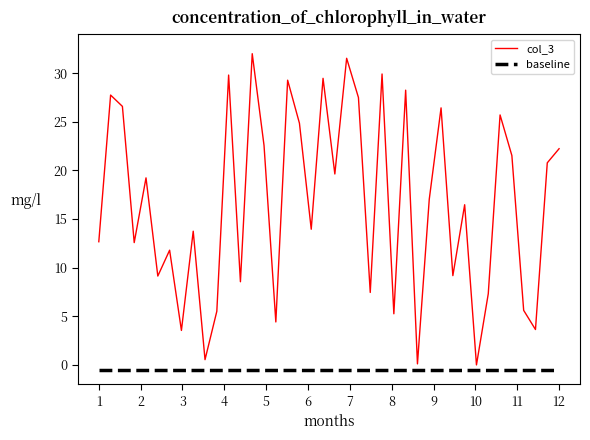

How many distinct data groups are displayed?

2